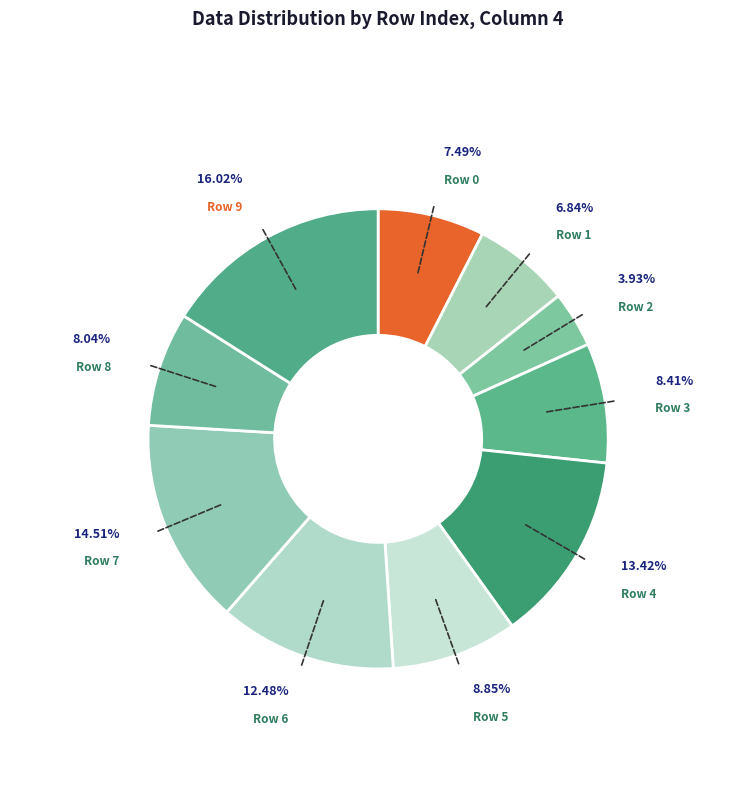

Count the number of slices in the pie.

10